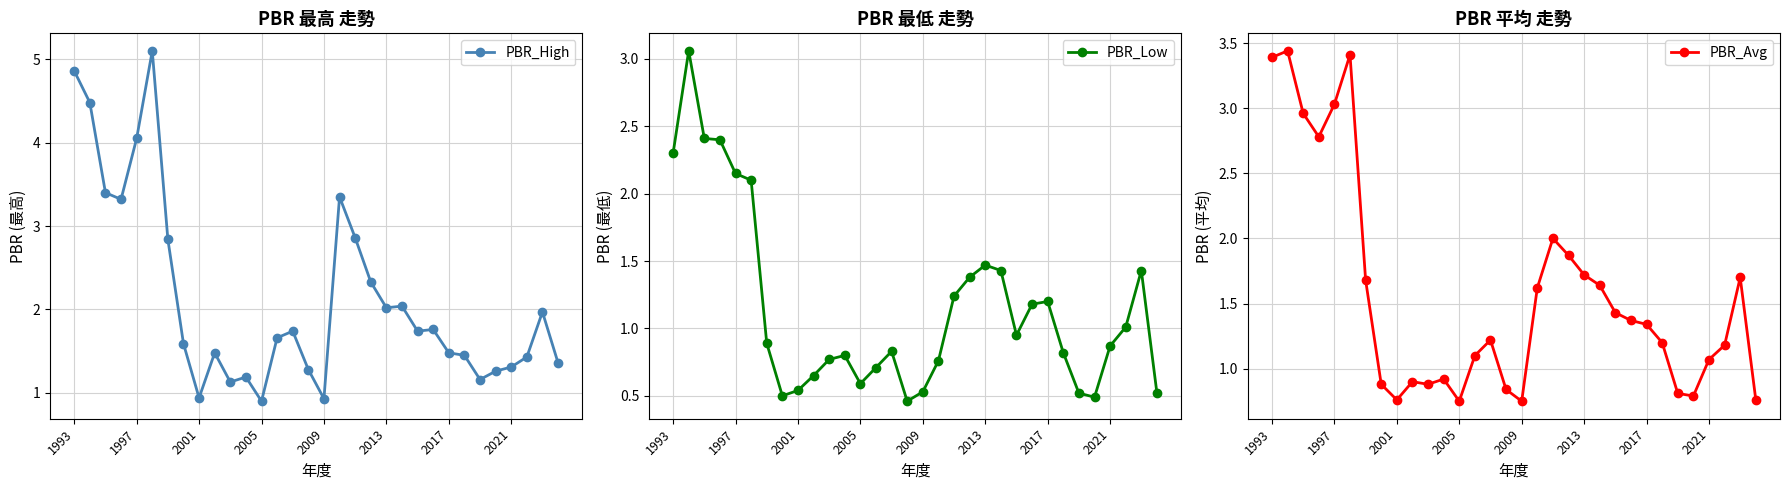

Rank the series by their maximum value, from lowest to highest.

PBR_Low, PBR_Avg, PBR_High